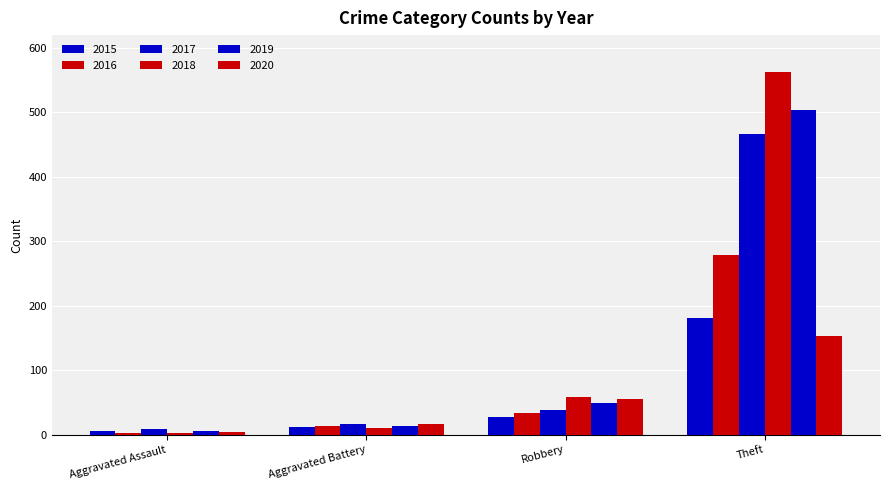

The value of 2020 at Robbery is 90. True or false?

False